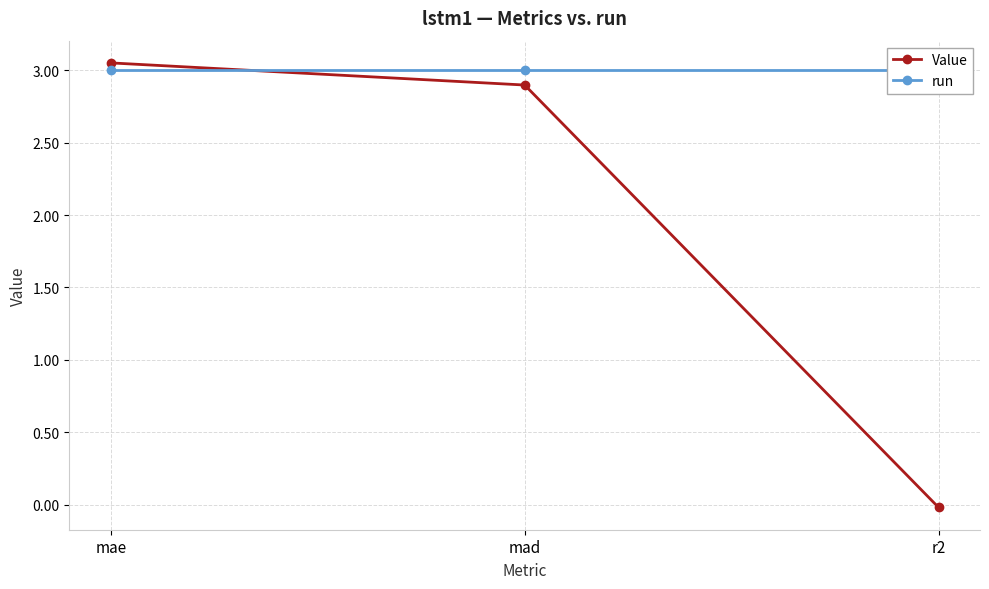

What is the sum of the Value values at r2 and mae?

3.0